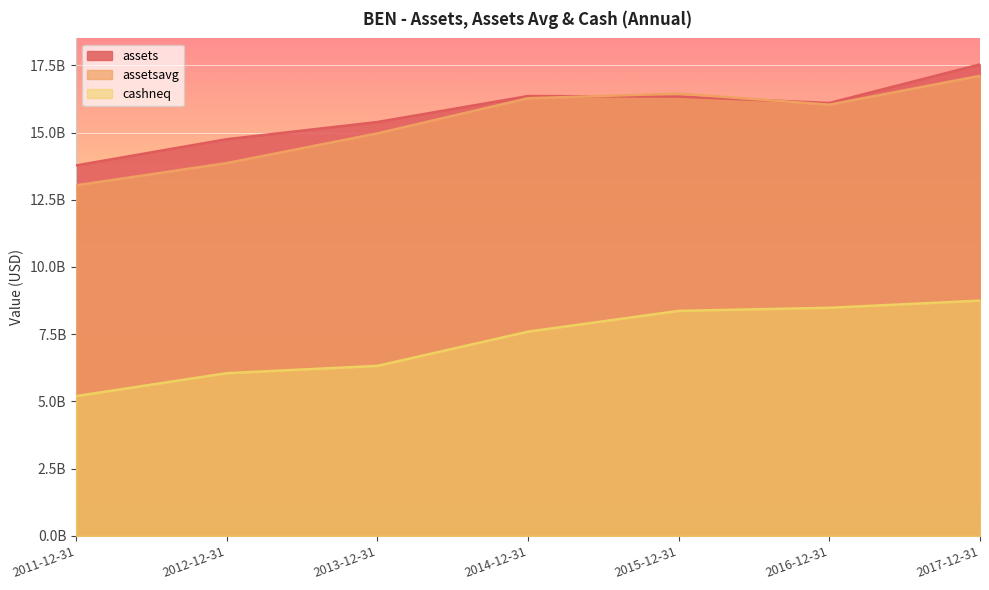

Reading right to left, extract all data points from this chart.

assets: 17534000000	16098800000	16335700000	16357100000	15390300000	14751500000	13775800000
assetsavg: 17107650000	16035675000	16448475000	16273925000	14967975000	13863527000	13036534000
cashneq: 8749700000	8483300000	8368100000	7596000000	6323100000	6051400000	5198600000